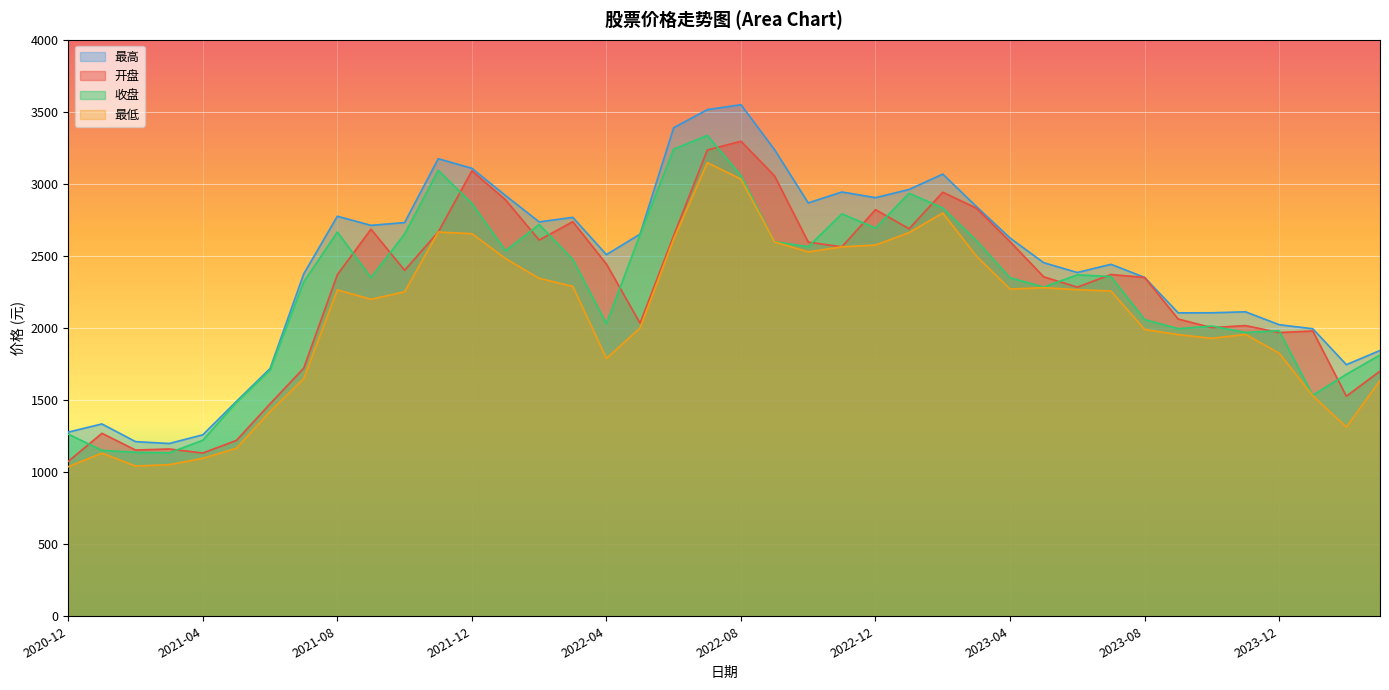

What is the difference between the 开盘 values at 2022-02-28 and 2021-01-29?

1340.9